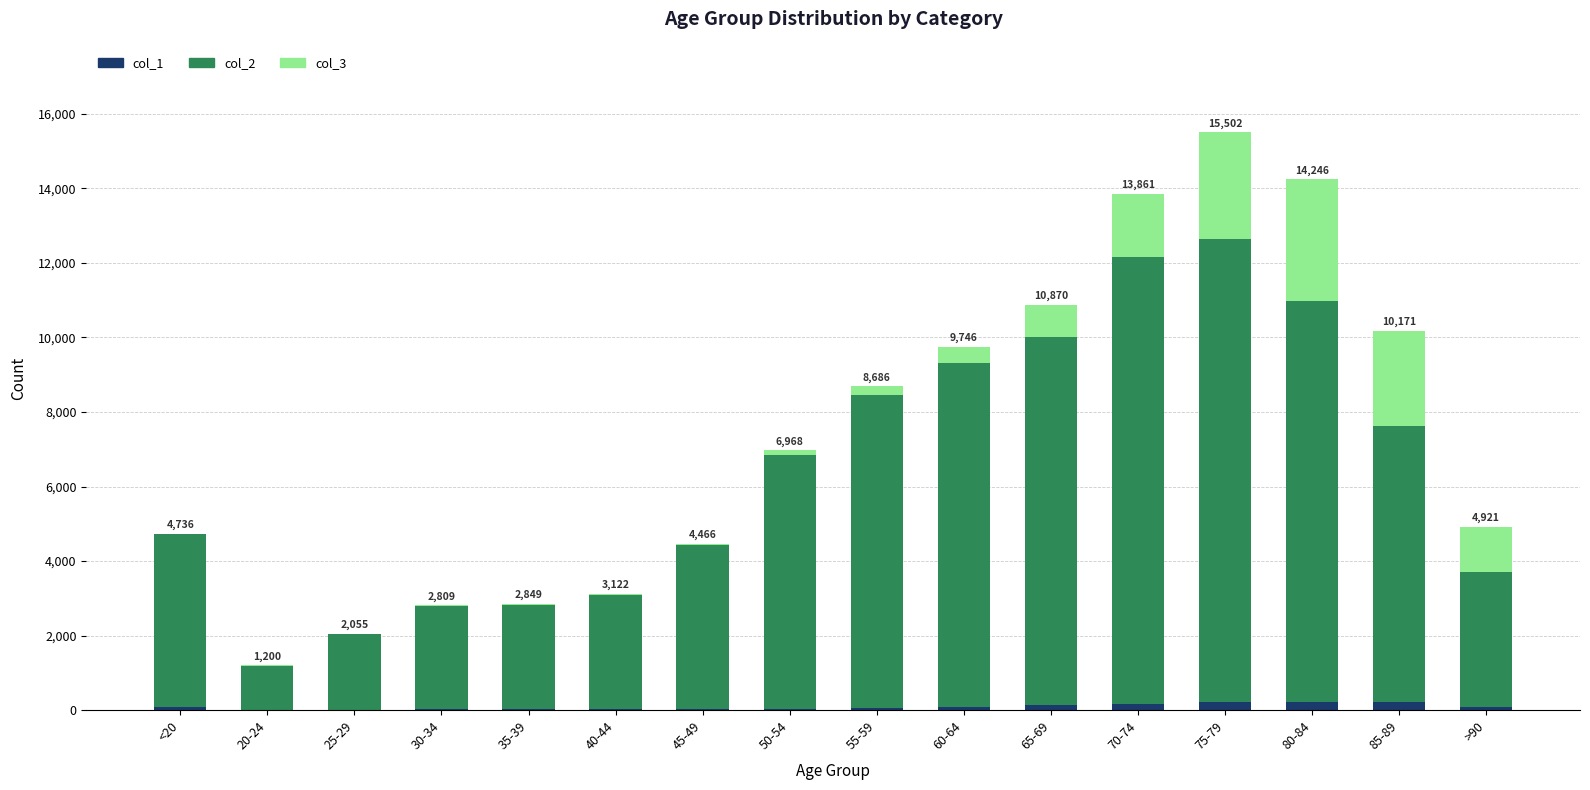

The col_1 series shows 153 at 70-74. True or false?

True